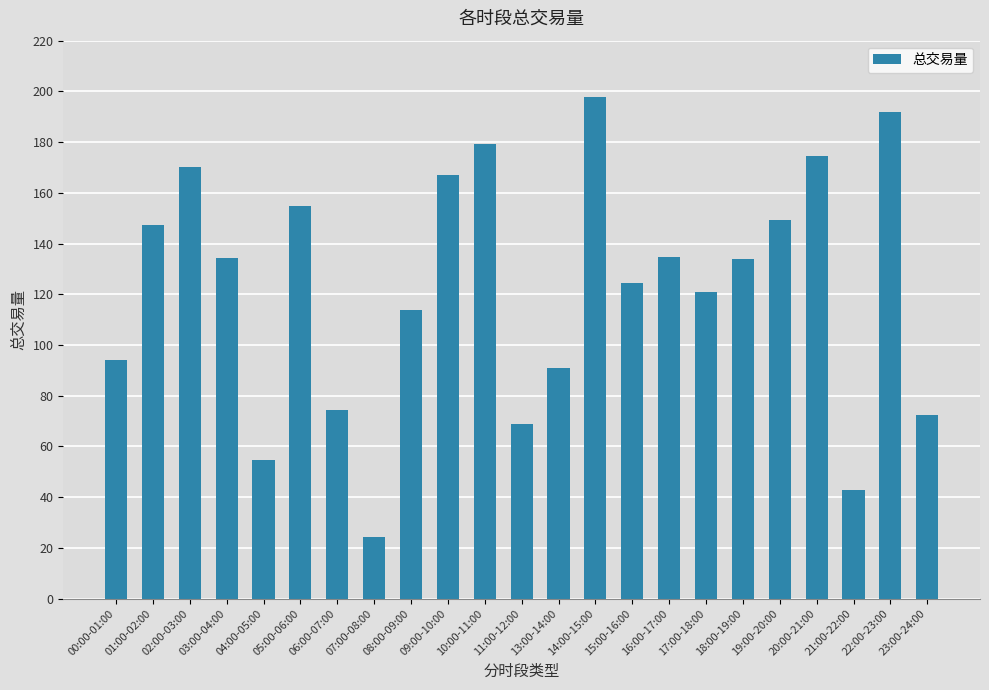

What position from the right is 06:00-07:00?

17